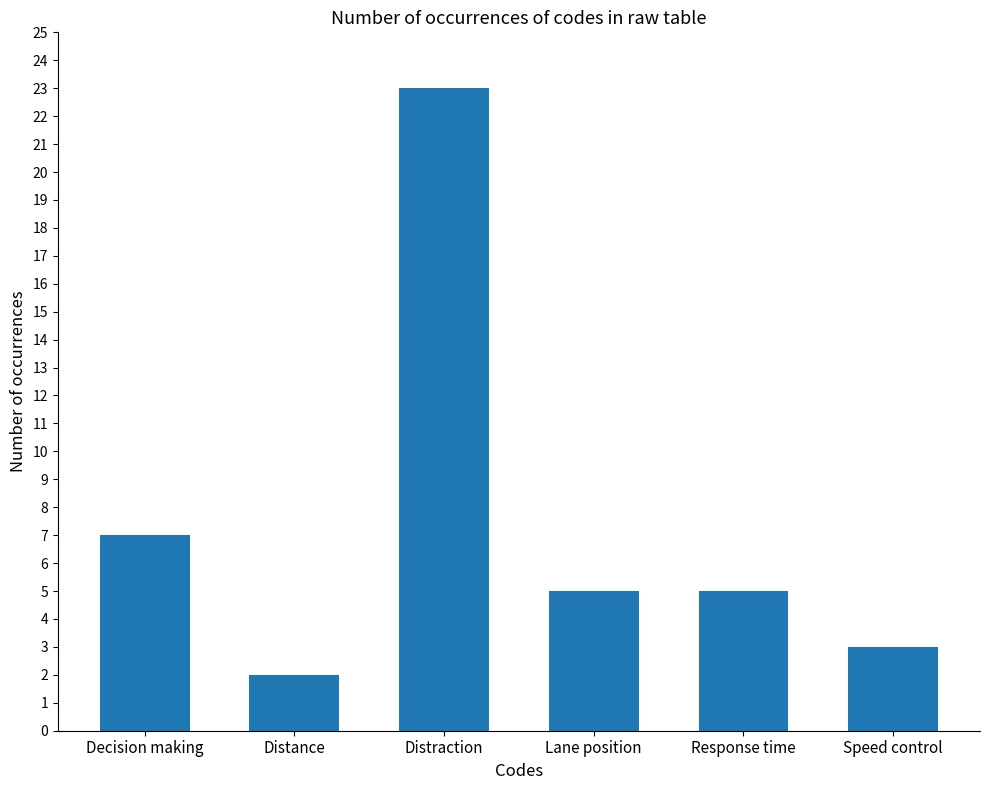

What is the ratio of the value at Speed control to the value at Distance?

1.5